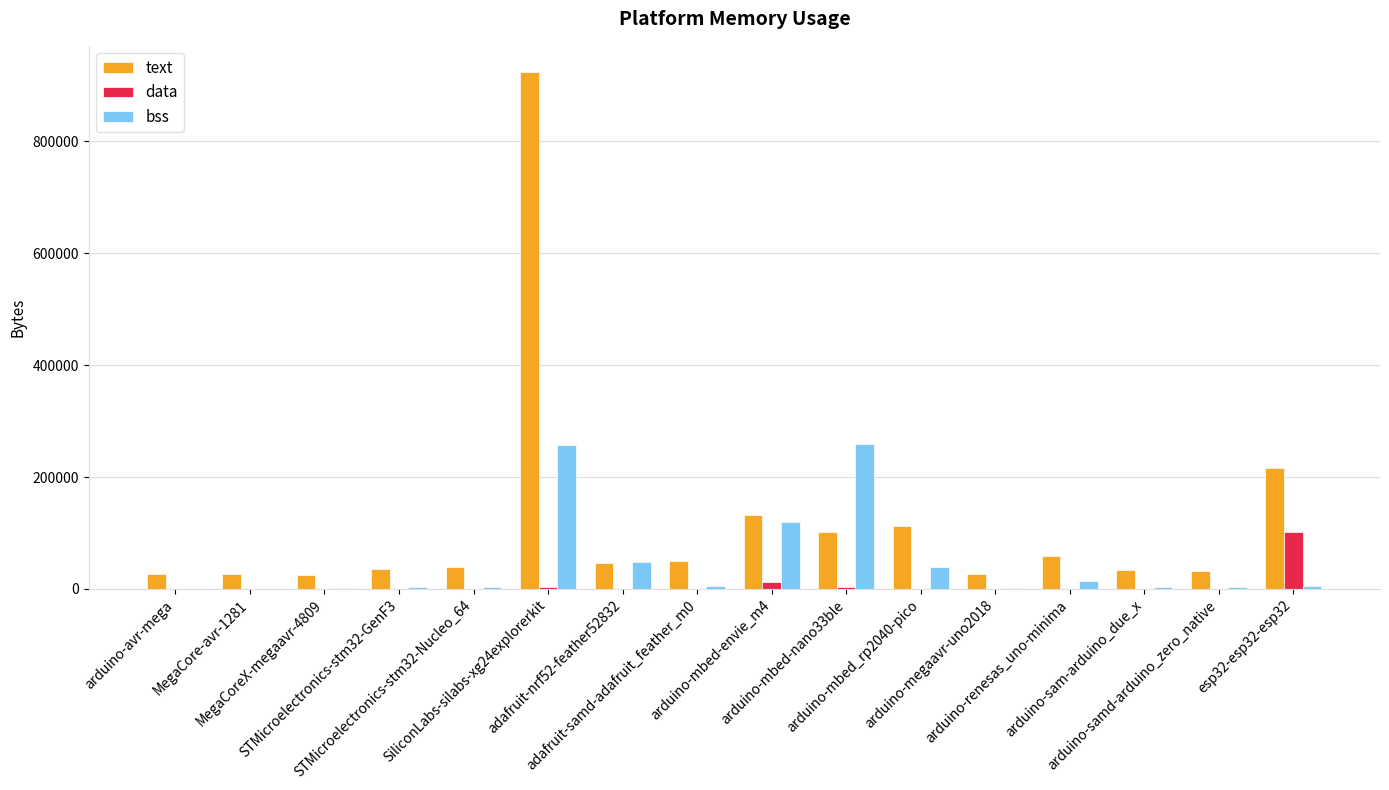

What are all the series names shown in the legend?

text, data, bss